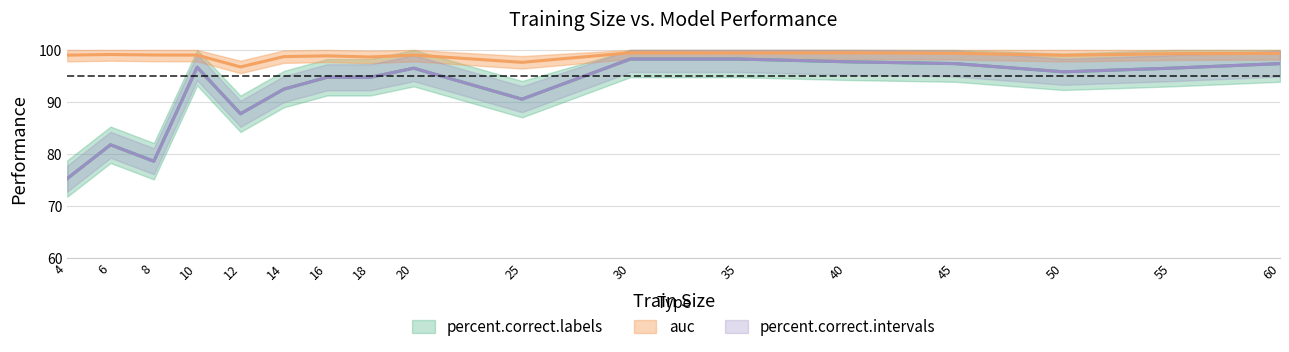

Is it true that auc equals 60.0 at 4?

False